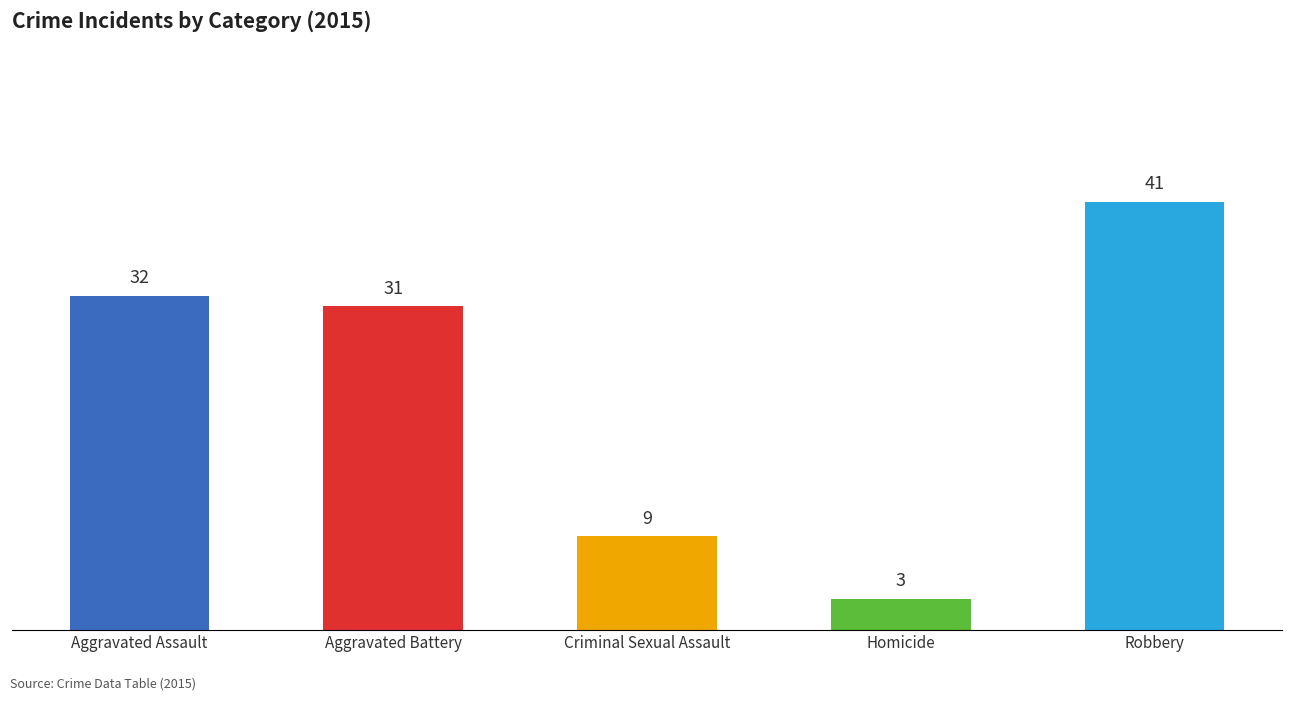

Which has a higher value, Criminal Sexual Assault or Robbery?

Robbery